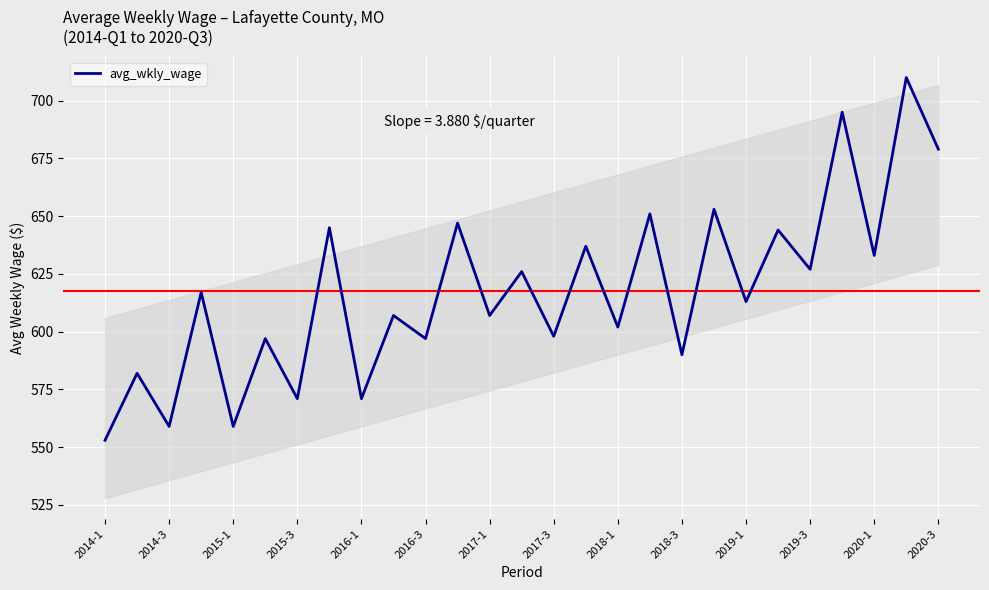

What is the difference between the maximum and minimum values?

157